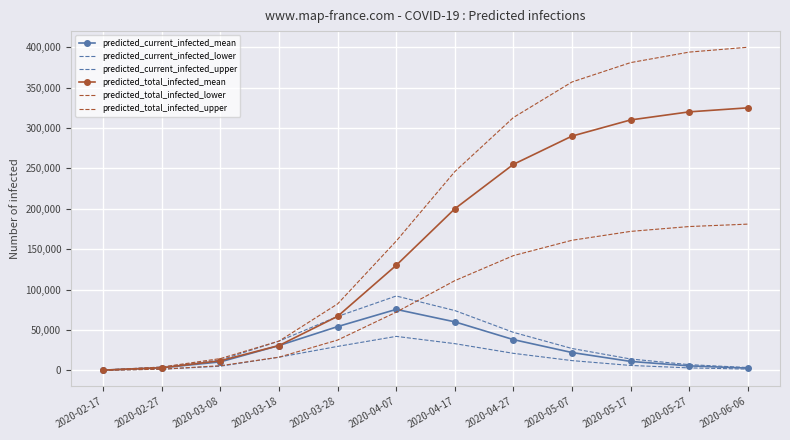

Is the value of predicted_total_infected_upper at 2020-05-17 greater than the value of predicted_total_infected_mean at 2020-05-27?

Yes